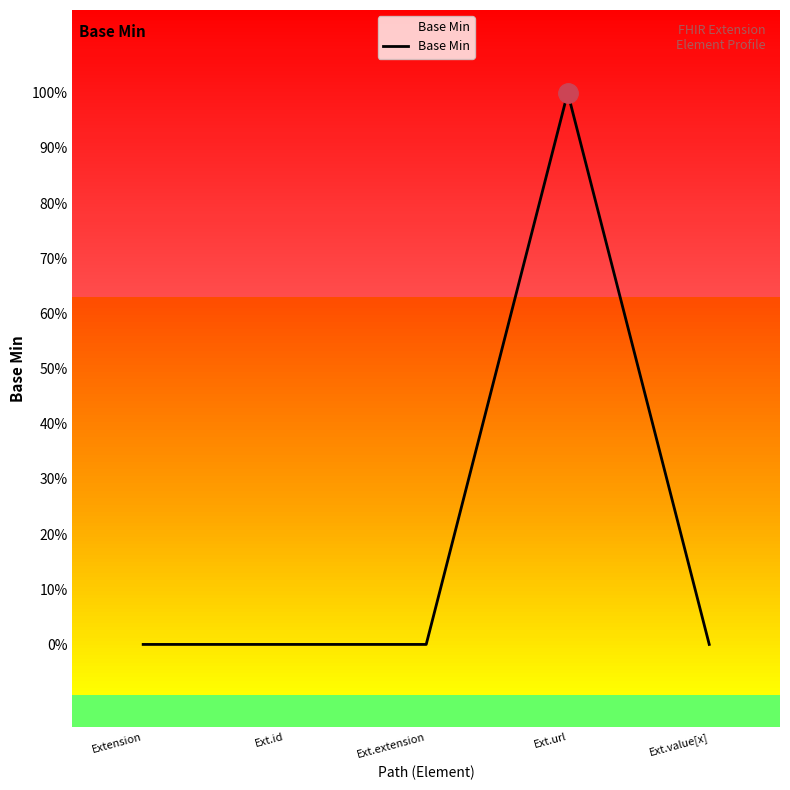

Where is the first local maximum?

Ext.url